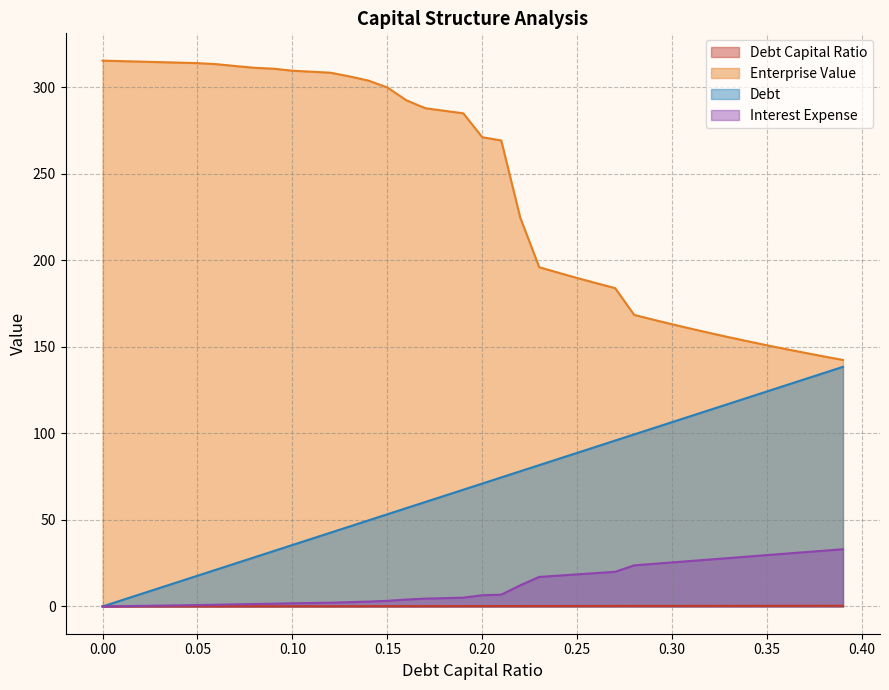

How many data points in debt_capital are above 0?

39